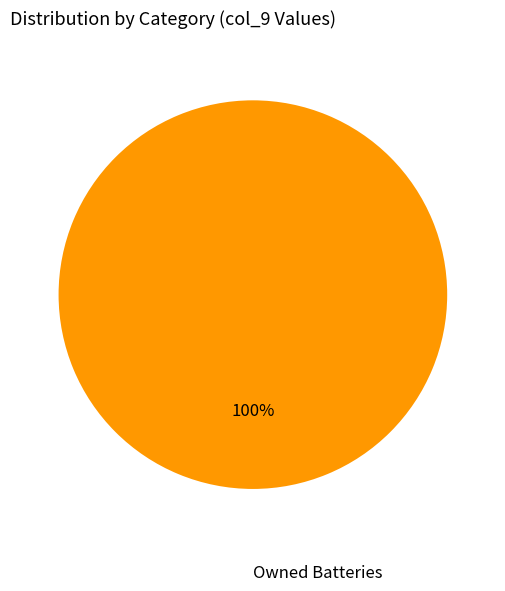

Does any single category account for the majority?

Yes